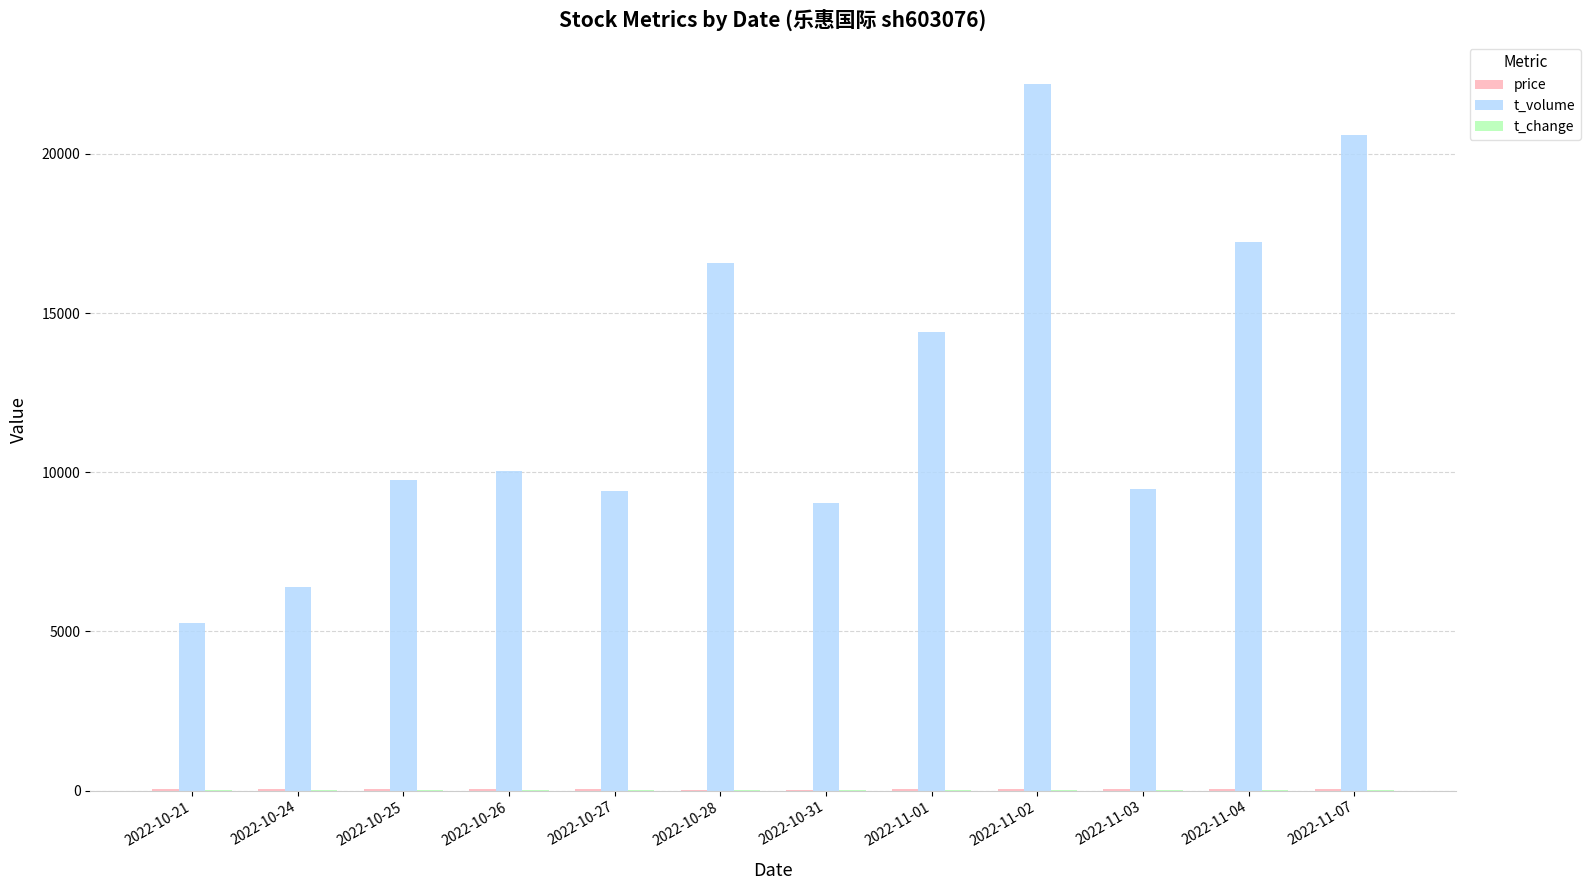

Which series has the largest total across all categories?

t_volume